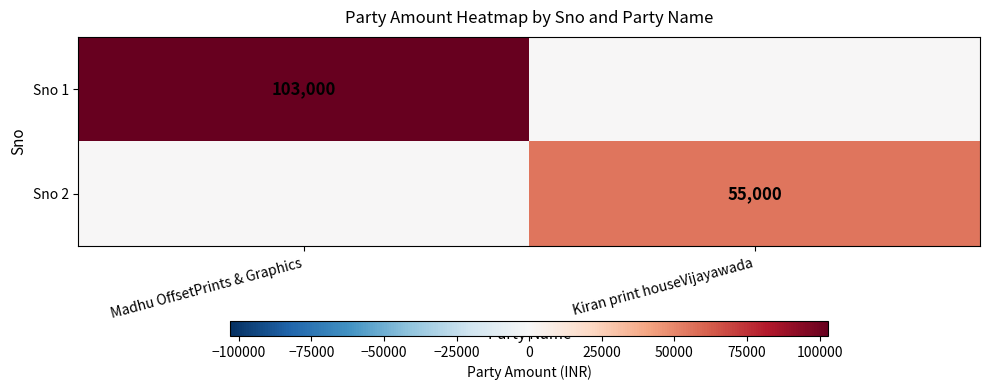

The Sno 1 series shows 103000 at Madhu OffsetPrints & Graphics. True or false?

True